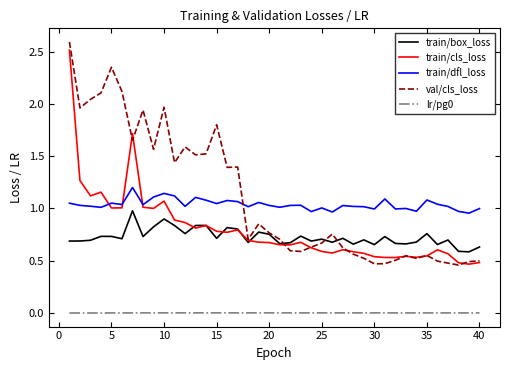

What is the highest value of the train/cls_loss series?

2.5